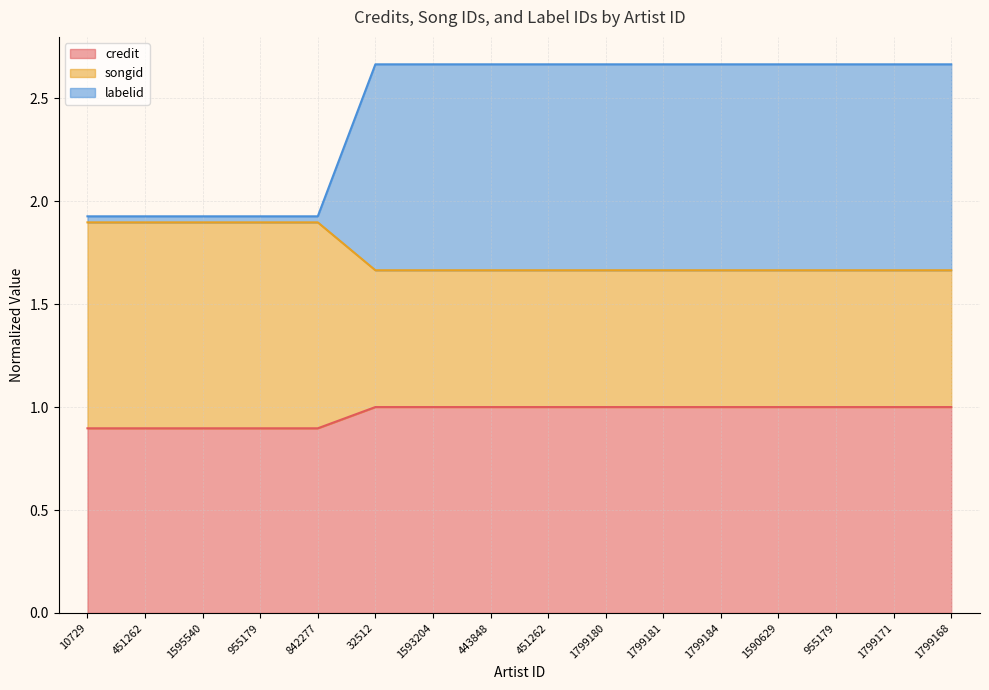

True or false: credit has more than 1 interior local peaks.

False